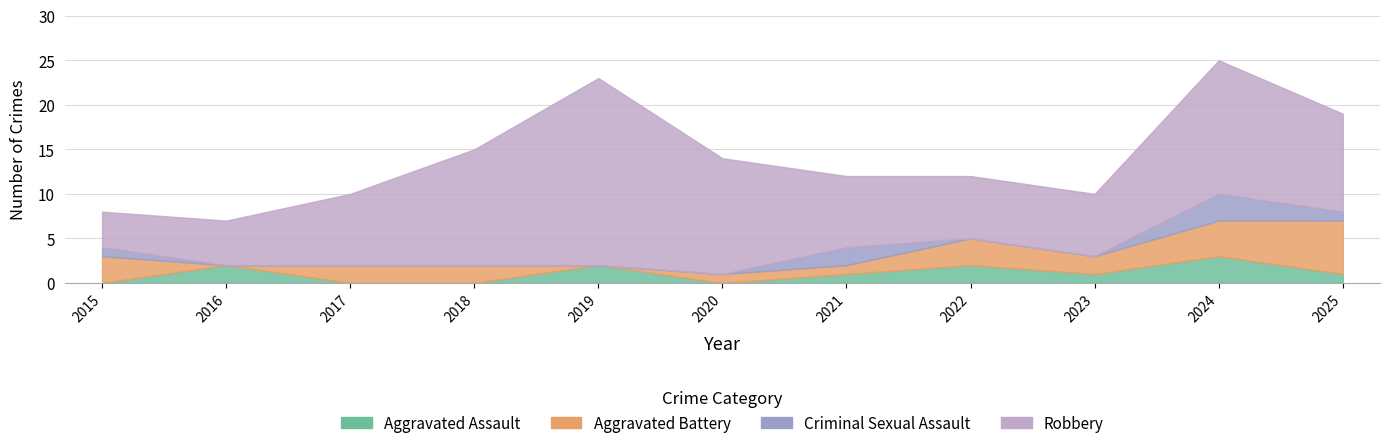

What is the value of the Total point at the 7th from the left?

12